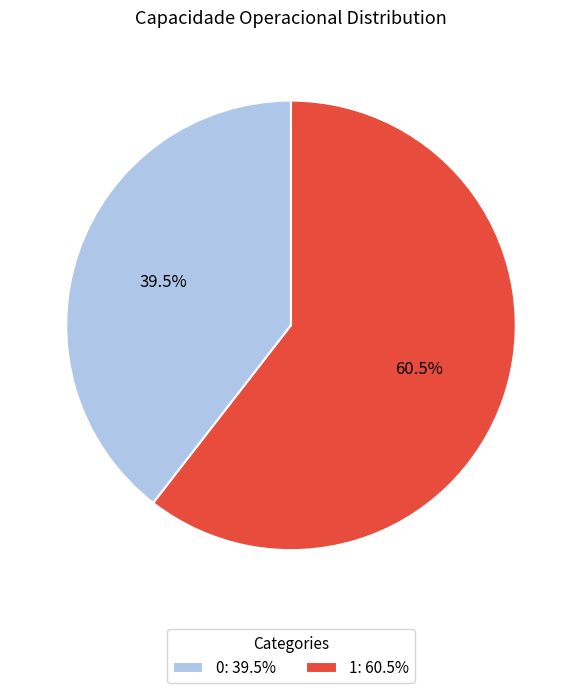

Is the sum of 1: 60.5% and 0: 39.5% greater than half?

Yes